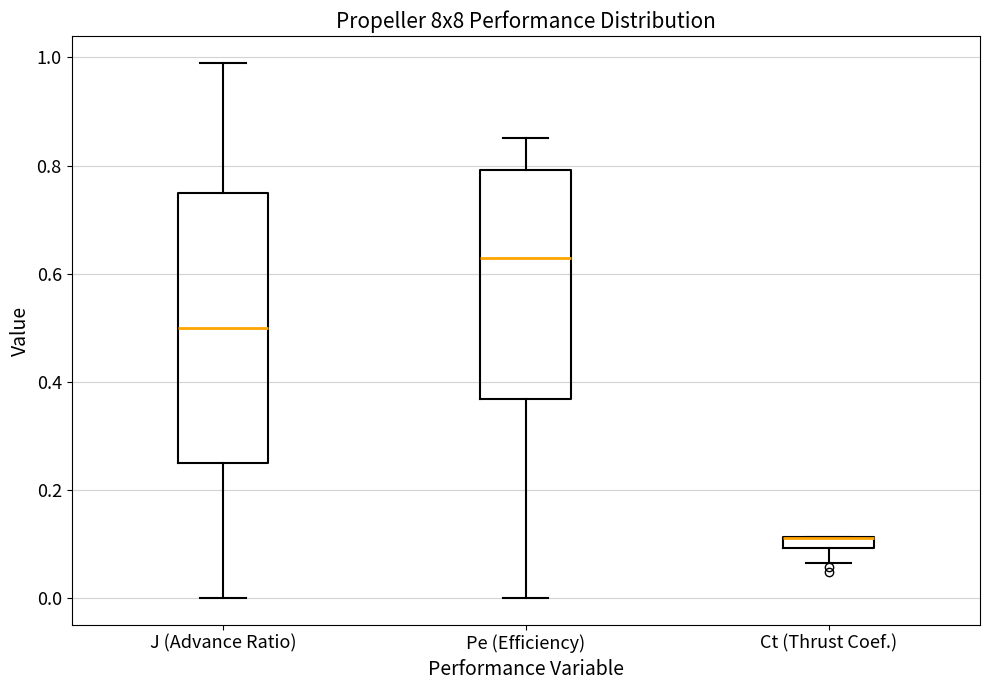

Comparing the boxes themselves (not the whiskers), which one is the tallest?

J (Advance Ratio)